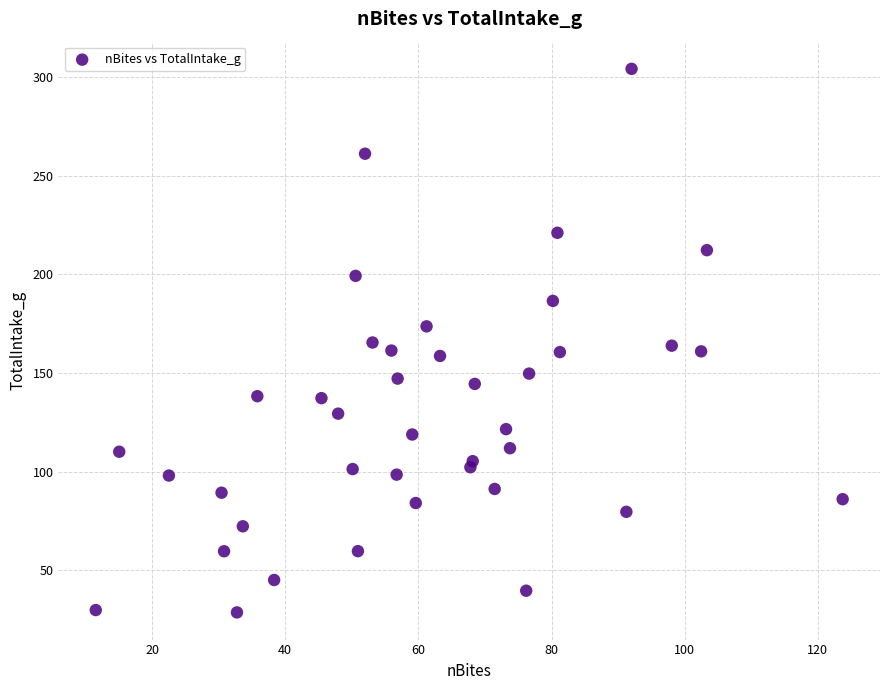

What is the range of X values (max minus min)?

112.2